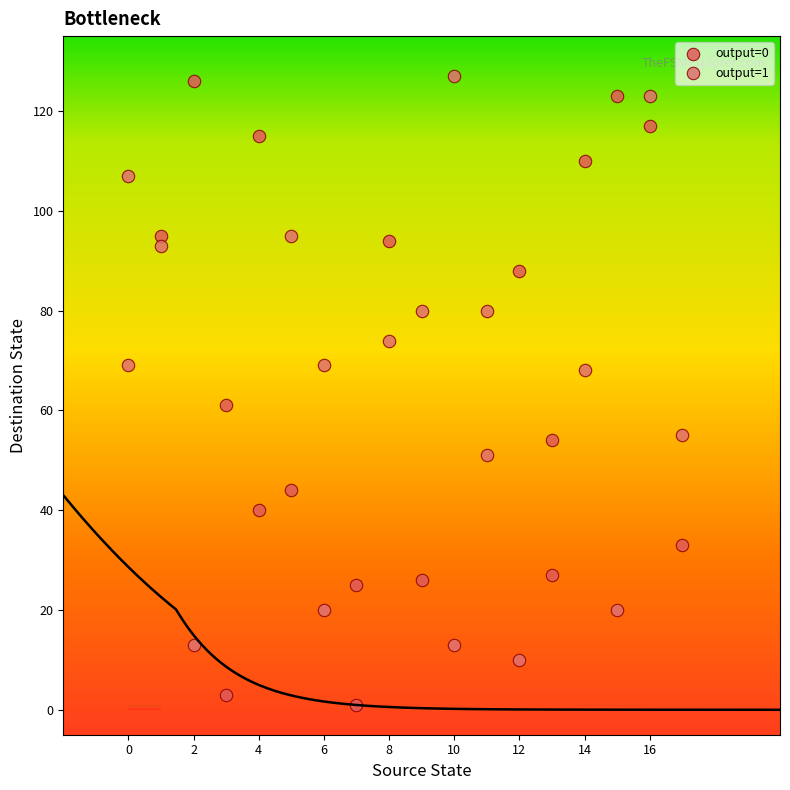

Which series has the widest spread of Y values?

output=0